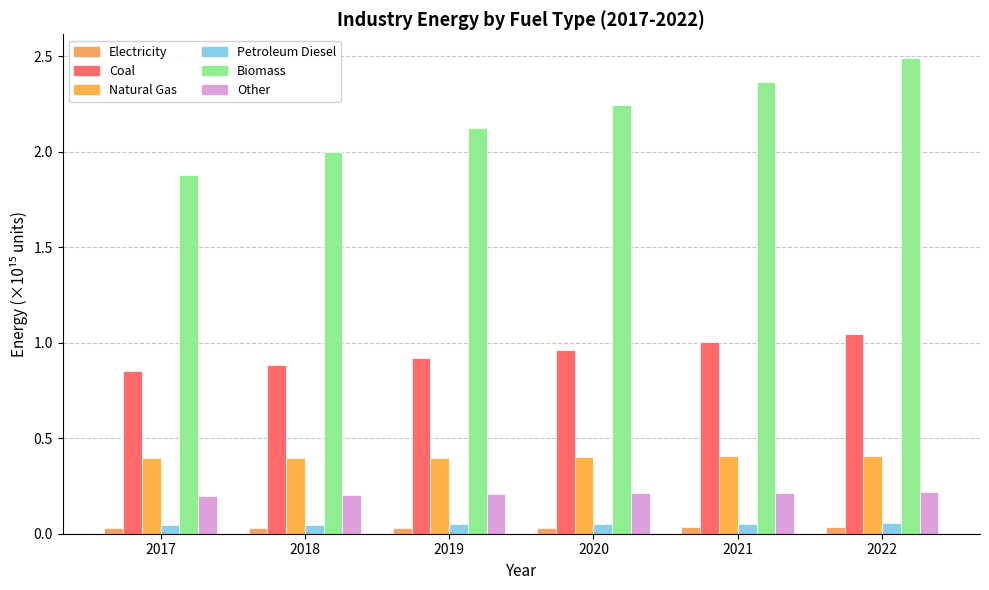

What is the value of the Coal bar at the 1st from the left?

0.9